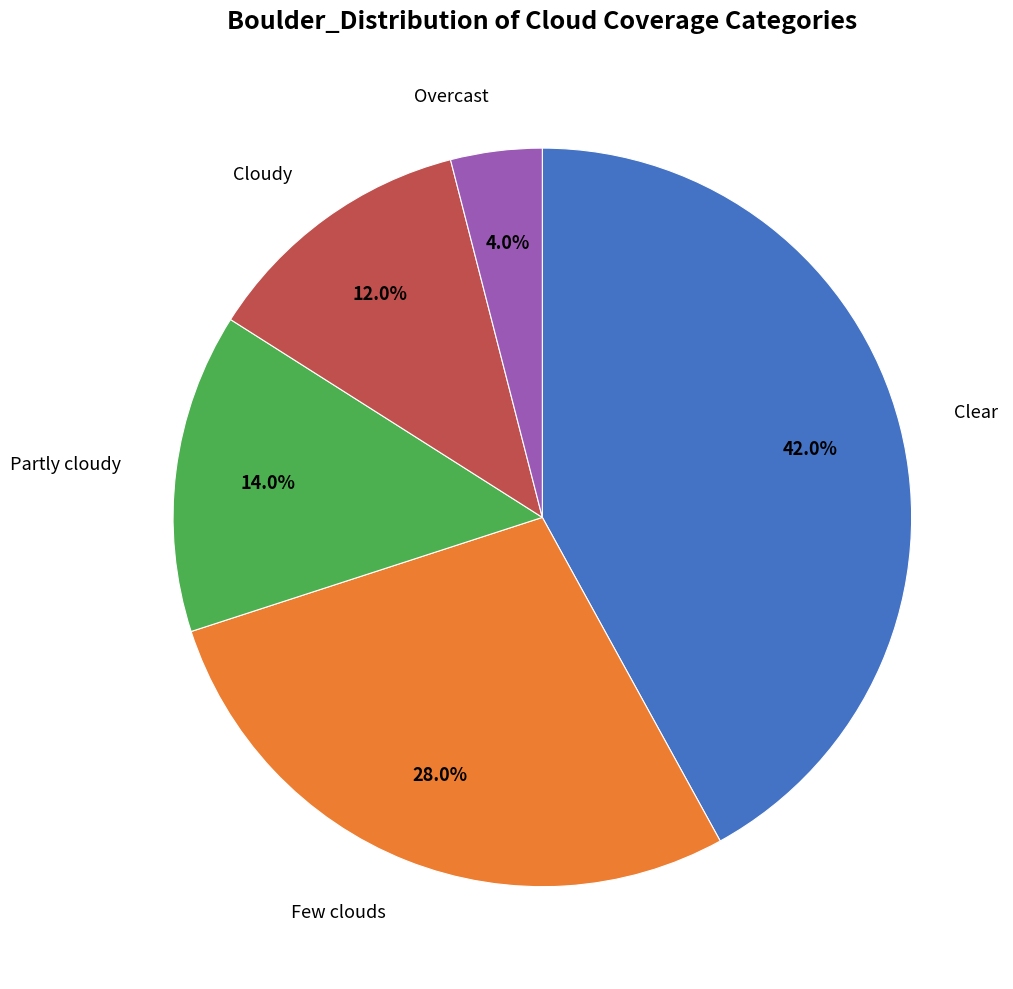

Is there any slice that represents more than half of the pie?

No